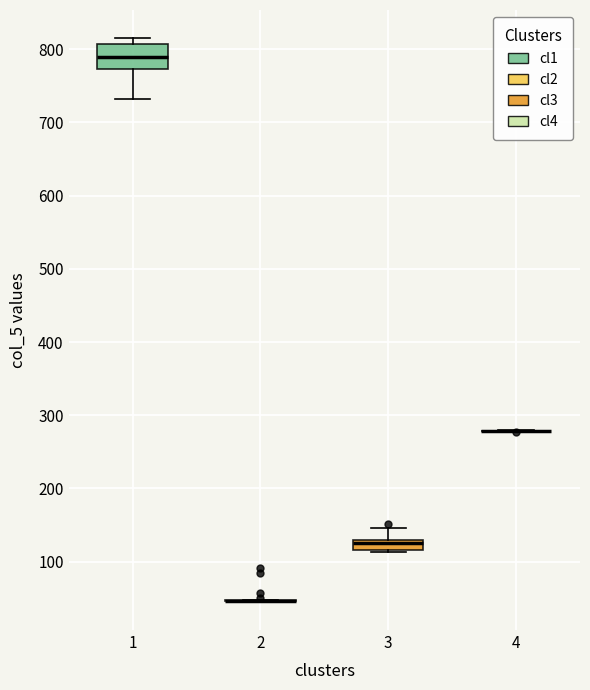

Comparing the boxes themselves (not the whiskers), which one is the tallest?

1